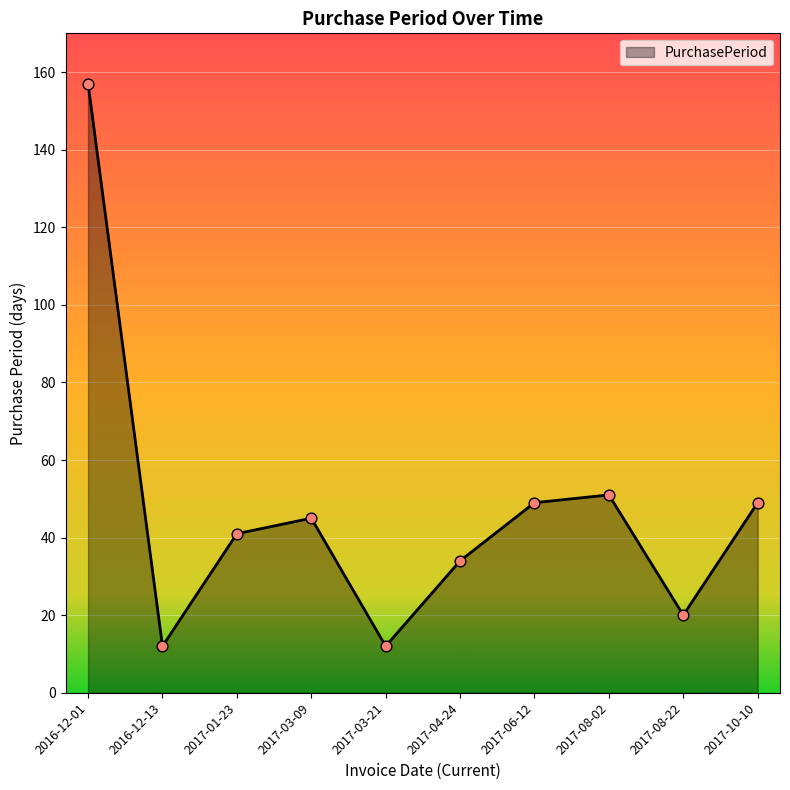

Approximately how many times larger is the value at 2016-12-13 compared to 2017-06-12?

0.2